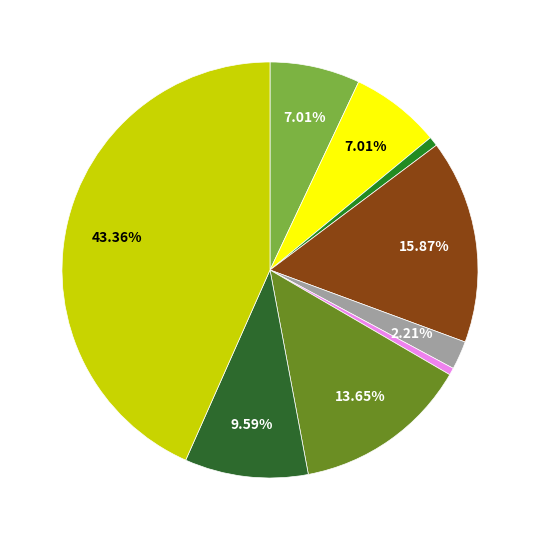

How many segments does this pie chart have?

9